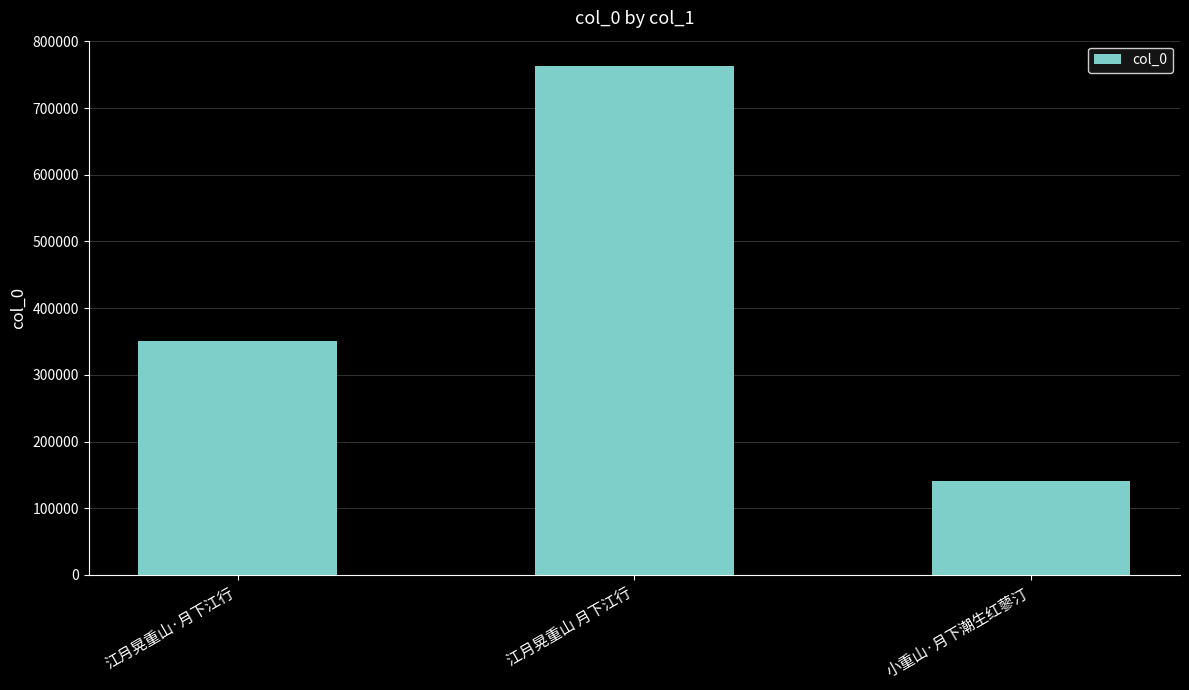

What is the smallest value displayed?

140228